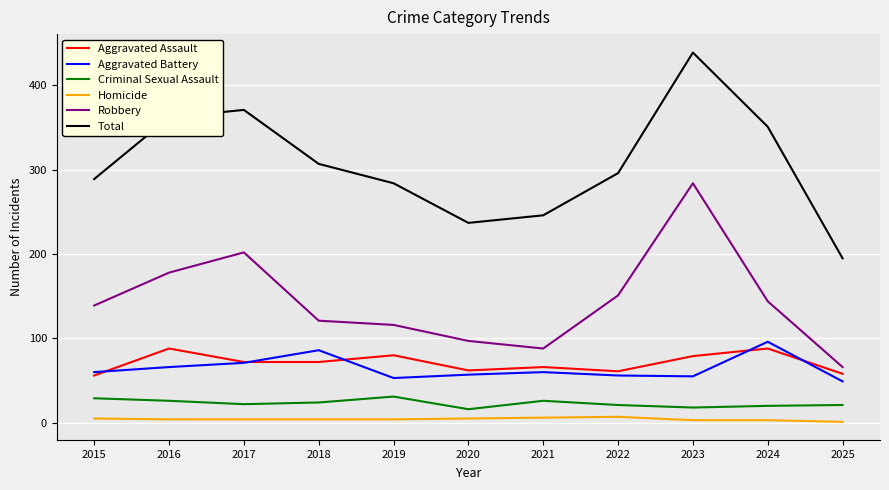

What is the greatest value displayed?

439